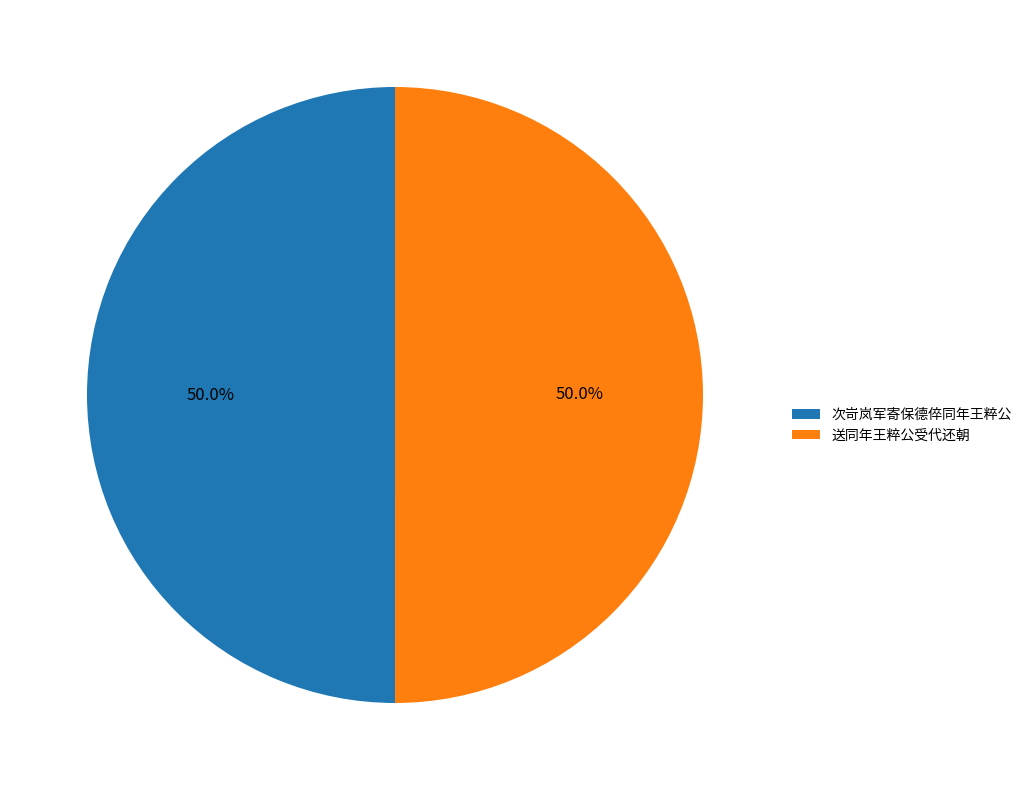

What percentage is the 送同年王粹公受代还朝 slice, to the nearest percent?

50%